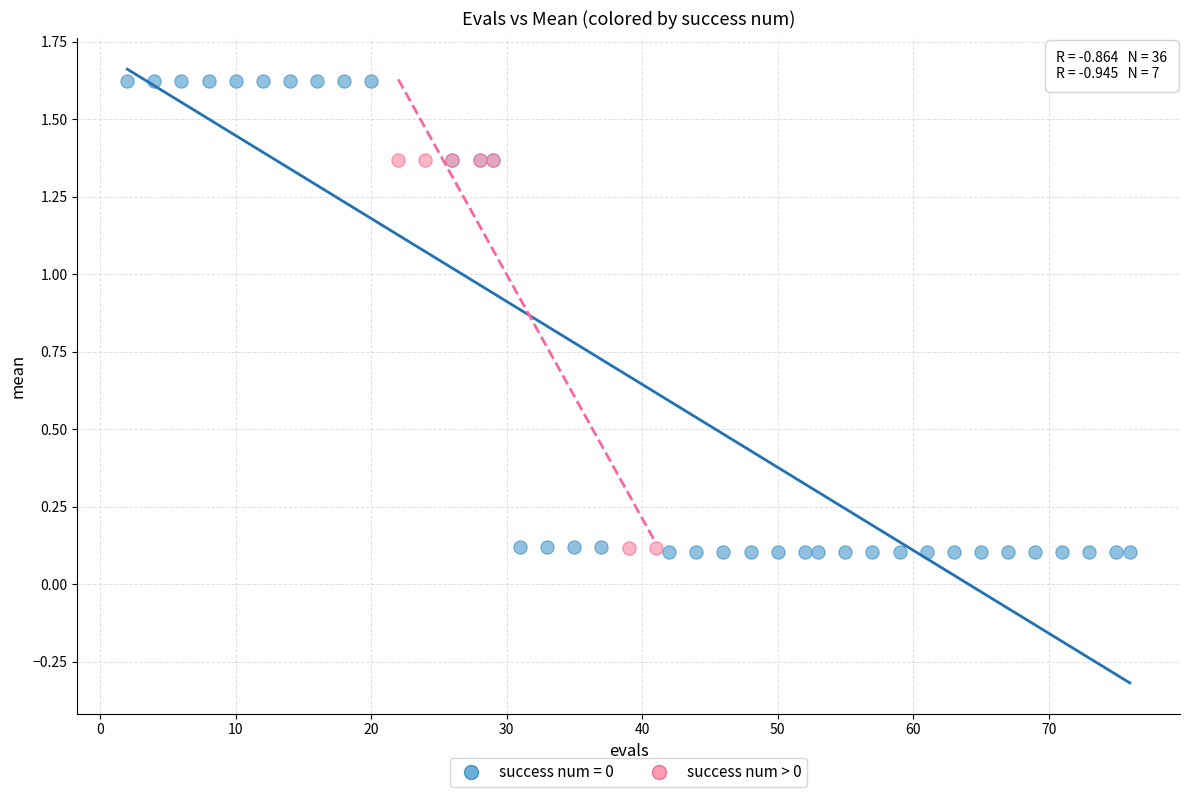

Which series reaches the maximum Y coordinate?

success num = 0